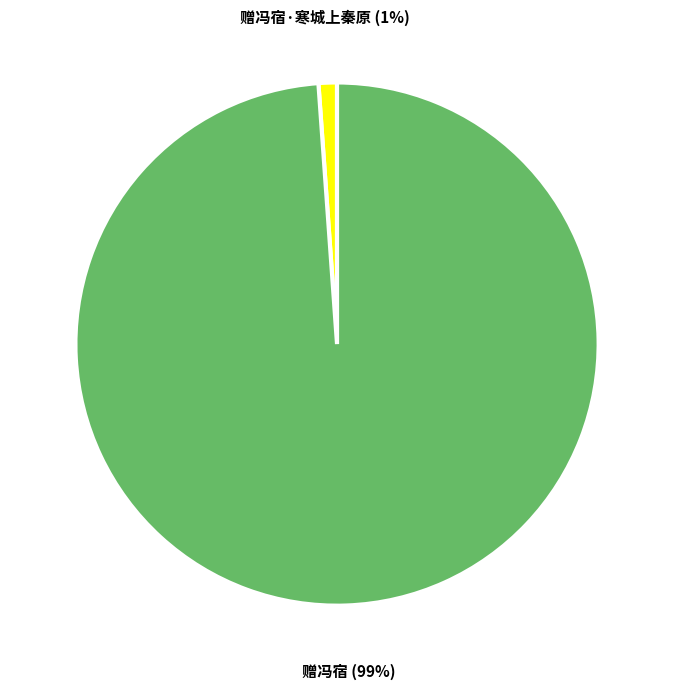

The 赠冯宿 slice represents 89% of the pie. True or false?

False